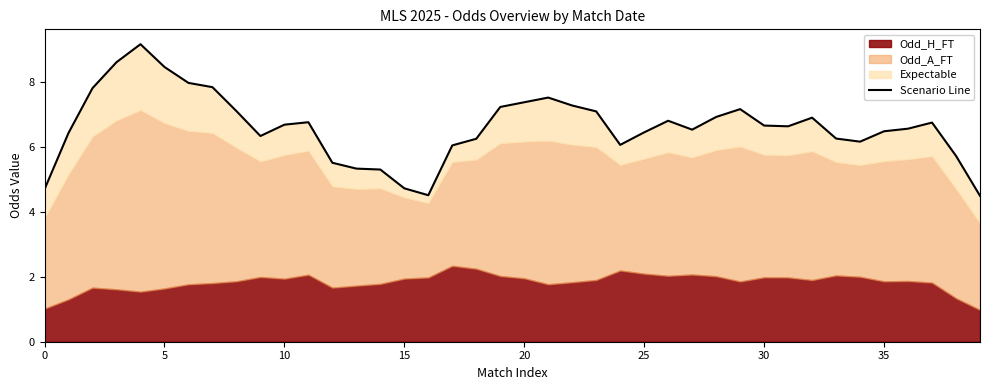

What is the value of the 23rd point from the left?

7.3